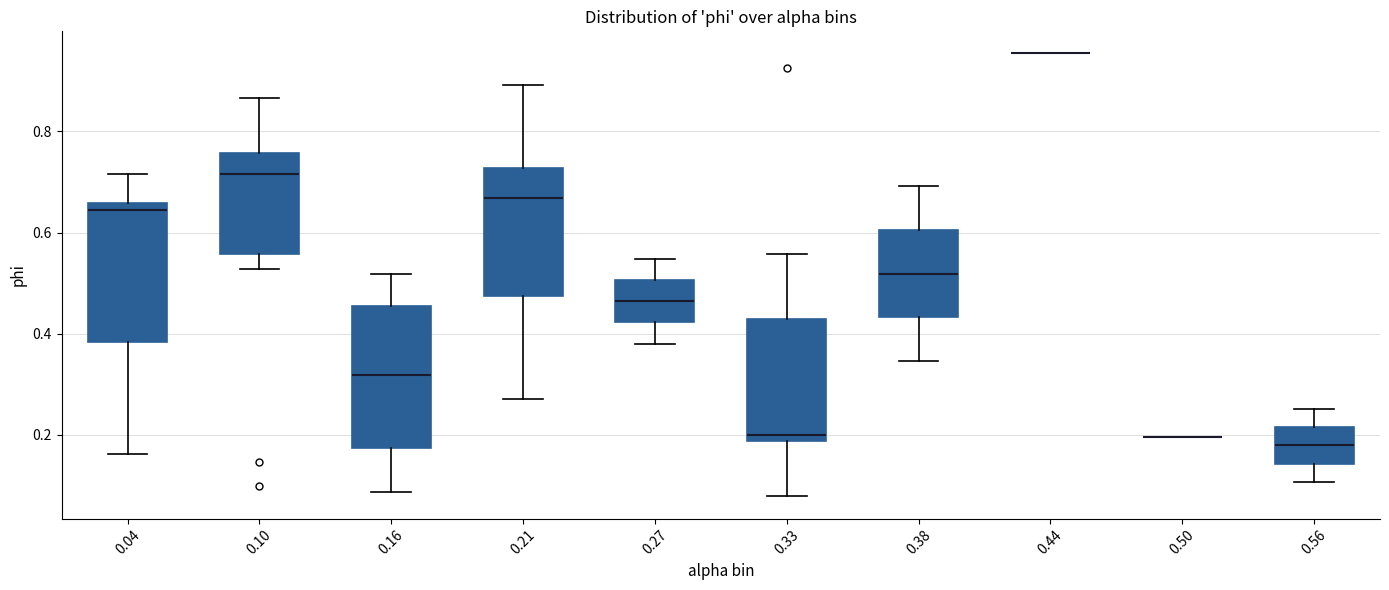

Reading left to right, read every box against the y-axis: the position of its median line, the range the box covers, and the ends of its whiskers. The values are not printed on the chart, so give them approximately, as read against the axis.

0.04: median 0.64, box 0.38 to 0.66, whiskers 0.16 to 0.72
0.10: median 0.72, box 0.56 to 0.76, whiskers 0.52 to 0.86
0.16: median 0.32, box 0.18 to 0.46, whiskers 0.08 to 0.52
0.21: median 0.66, box 0.48 to 0.72, whiskers 0.26 to 0.90
0.27: median 0.46, box 0.42 to 0.50, whiskers 0.38 to 0.54
0.33: median 0.20, box 0.18 to 0.42, whiskers 0.08 to 0.56
0.38: median 0.52, box 0.44 to 0.60, whiskers 0.34 to 0.70
0.44: box collapsed to a line at 0.96, whiskers 0.96 to 0.96
0.50: box collapsed to a line at 0.20, whiskers 0.20 to 0.20
0.56: median 0.18, box 0.14 to 0.22, whiskers 0.10 to 0.26